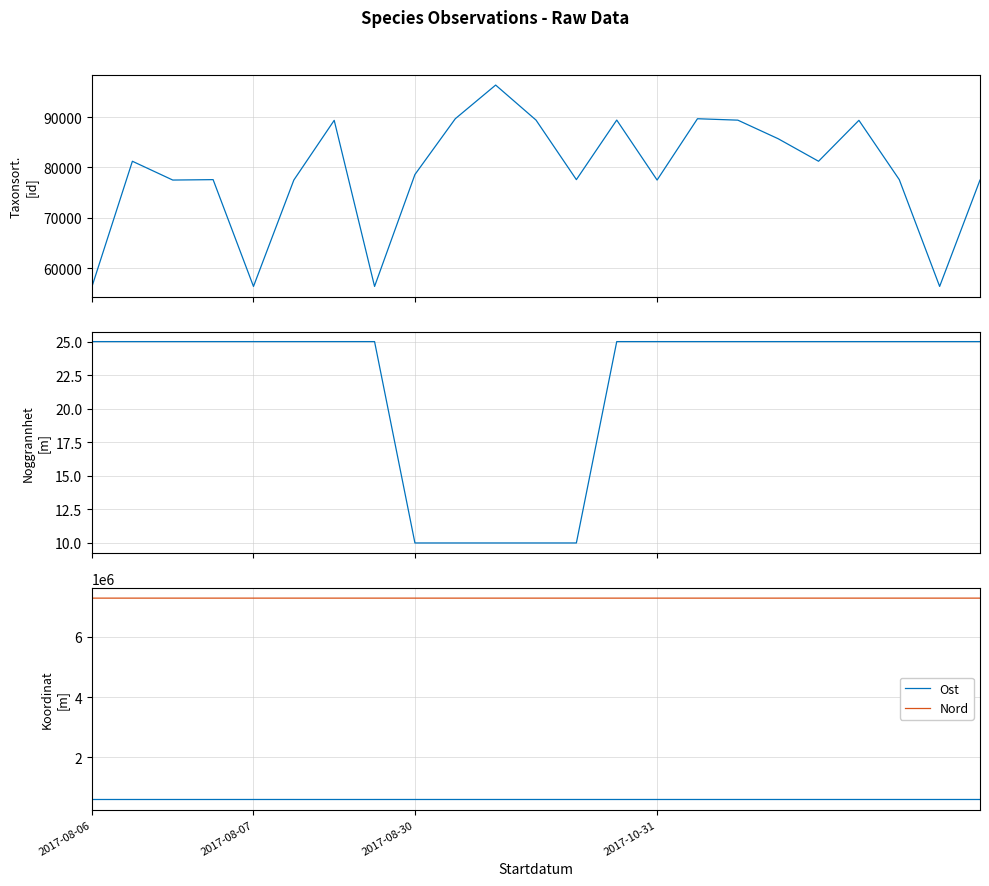

Is it true that Nord equals 7275155 at 2017-08-07?

True